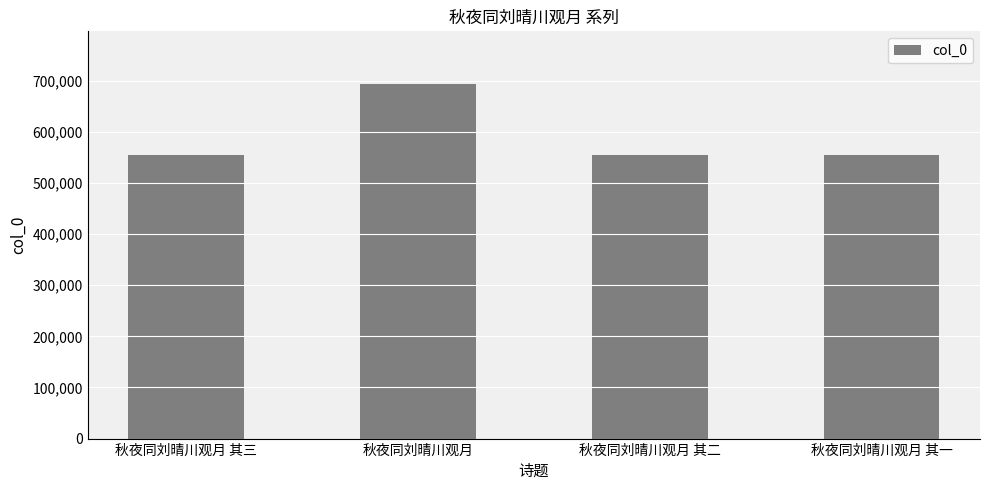

Between 秋夜同刘晴川观月 其二 and 秋夜同刘晴川观月, which is larger?

秋夜同刘晴川观月